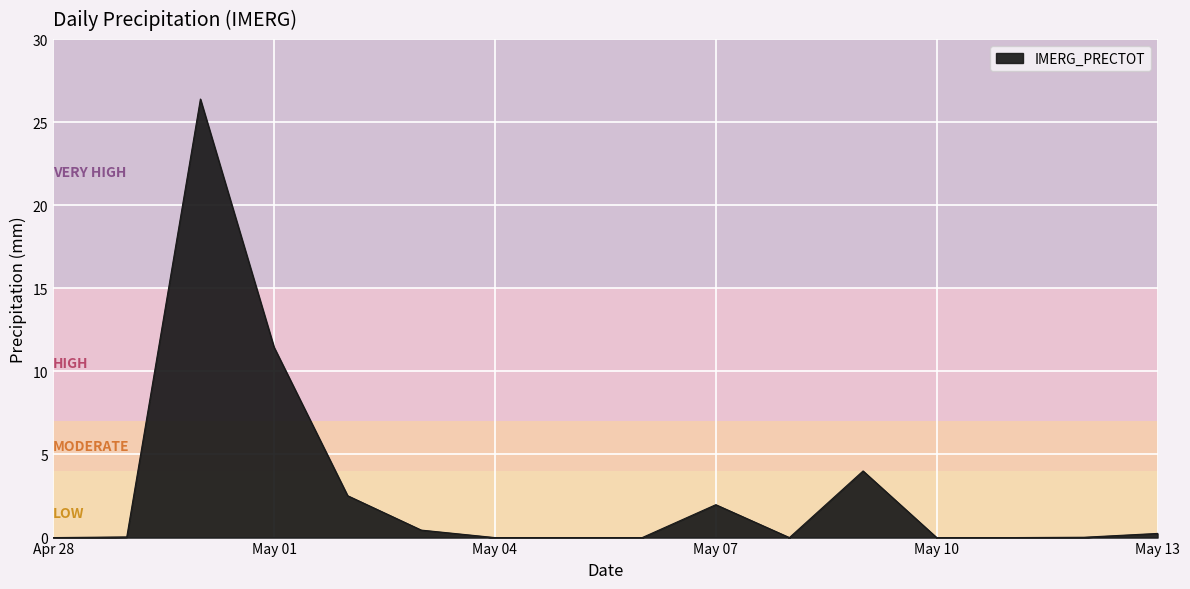

What is the change in value from May 01 to May 07?

-9.5